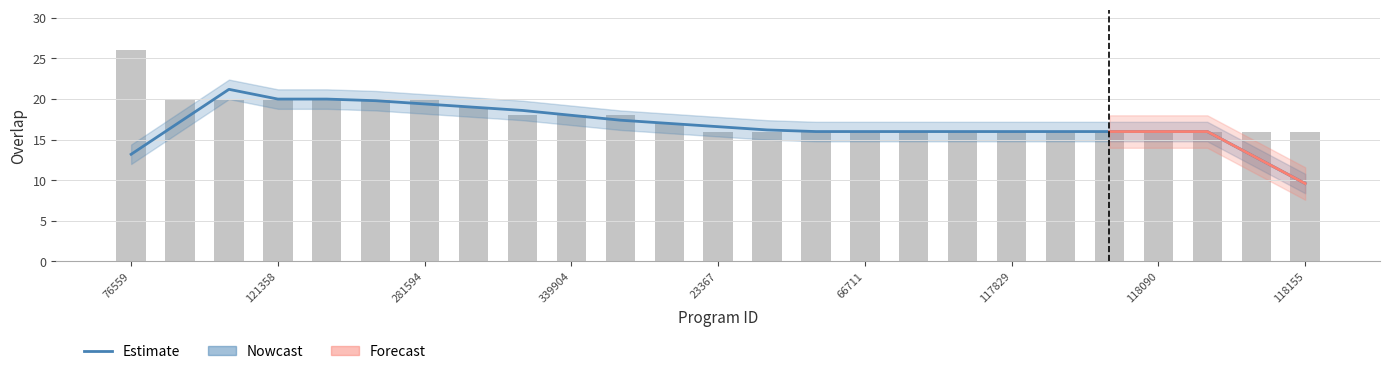

At which label is the value closest to 21?

71216